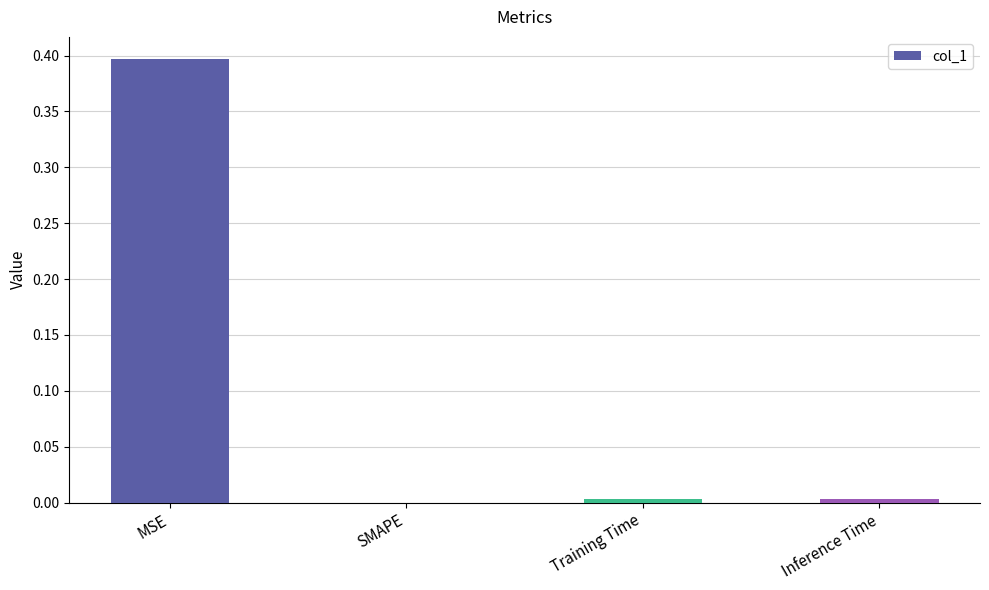

At which category does the chart reach its peak across all series?

MSE